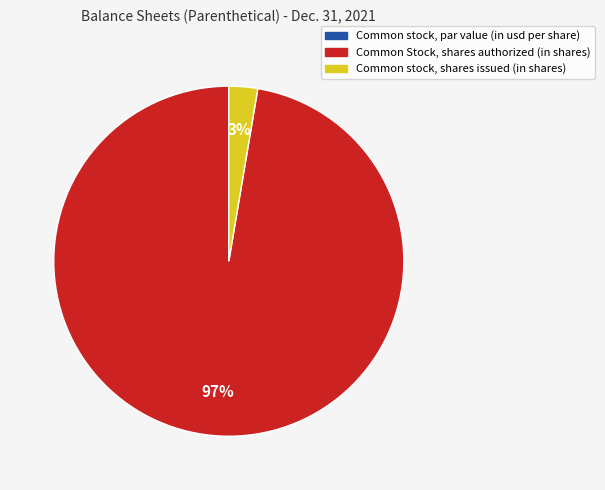

Which has a higher value, Common stock, shares issued (in shares) or Common Stock, shares authorized (in shares)?

Common Stock, shares authorized (in shares)